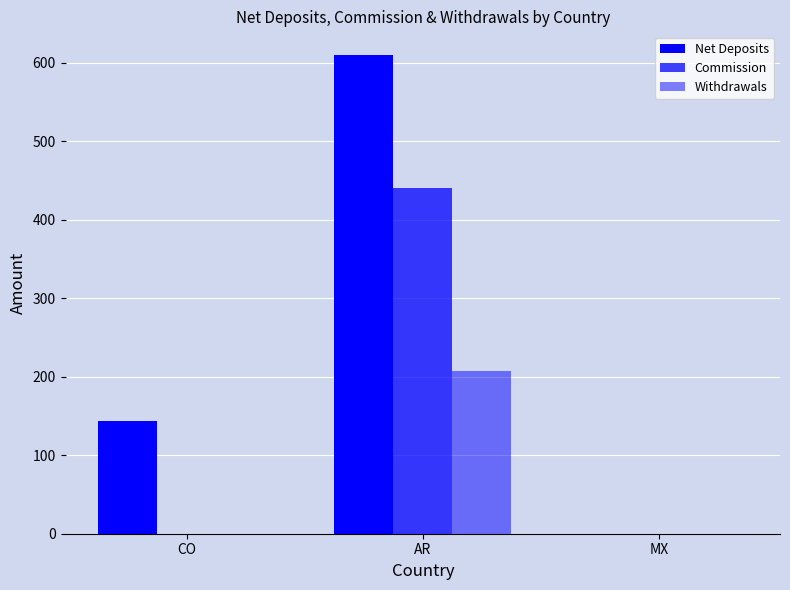

Are the bars grouped side by side (vs. stacked)?

Yes